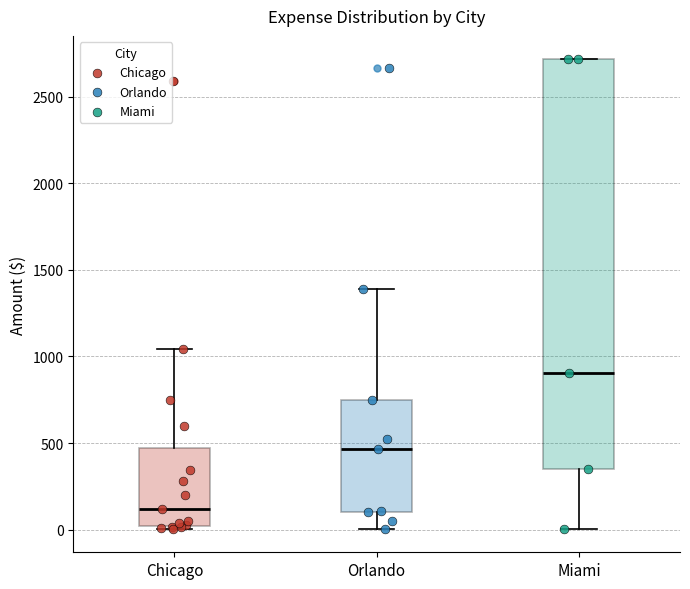

Reading left to right, read every box against the y-axis: the position of its median line, the range the box covers, and the ends of its whiskers. The values are not printed on the chart, so give them approximately, as read against the axis.

Chicago: median 100, box 0 to 450, whiskers 0 (just below the box's lower edge) to 1050
Orlando: median 450, box 100 to 750, whiskers 0 to 1400
Miami: median 900, box 350 to 2700, whiskers 0 to 2700